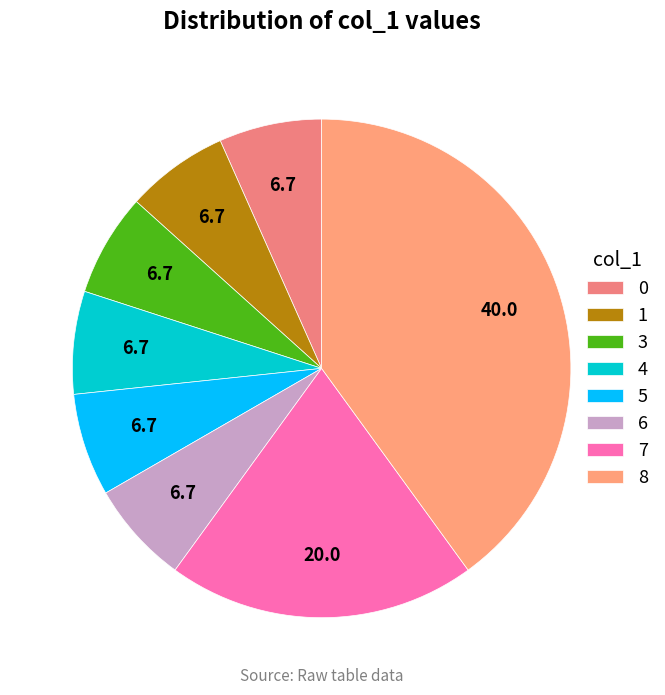

How many slices are in this pie chart?

8